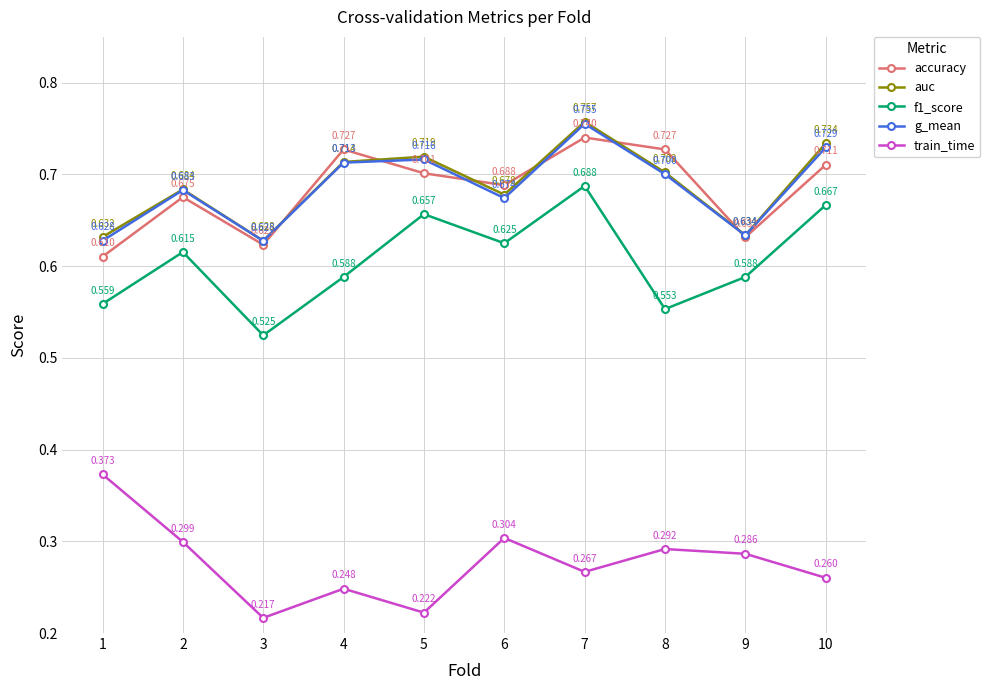

Count the f1_score values in the range 0 to 1.

10